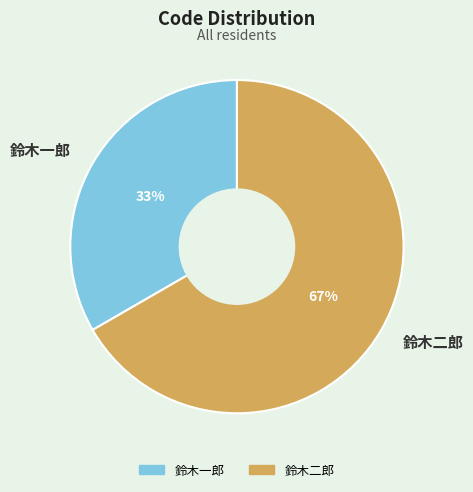

Do 鈴木二郎 and 鈴木一郎 together represent more than half of the pie?

Yes